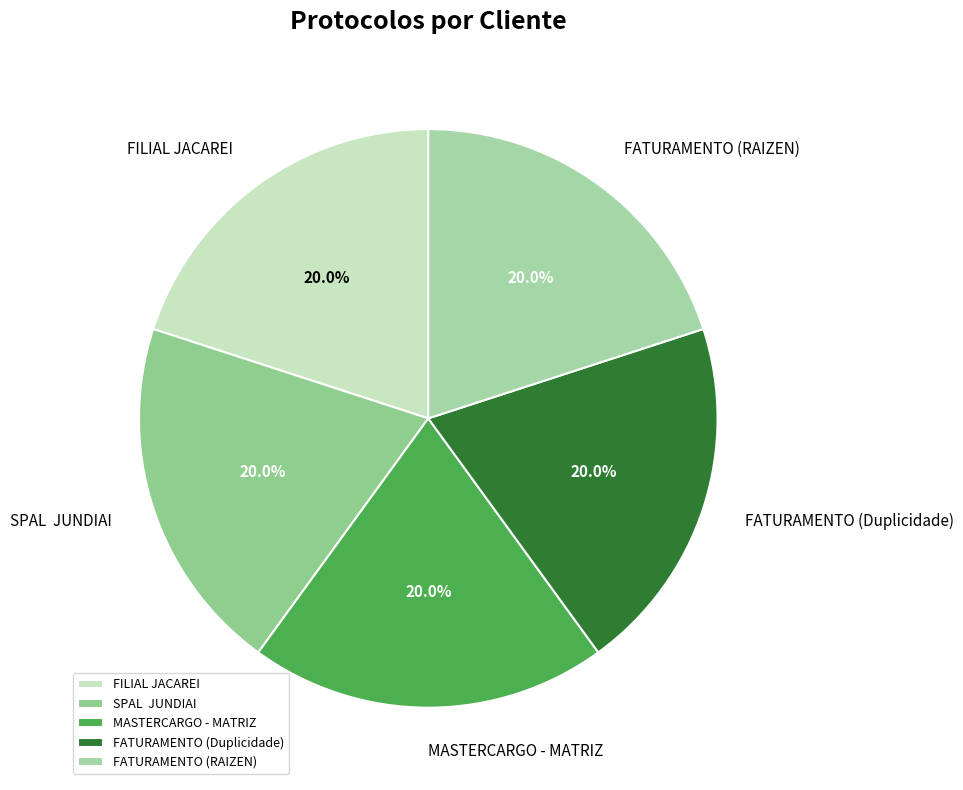

Is FATURAMENTO (Duplicidade) the majority of the pie?

No